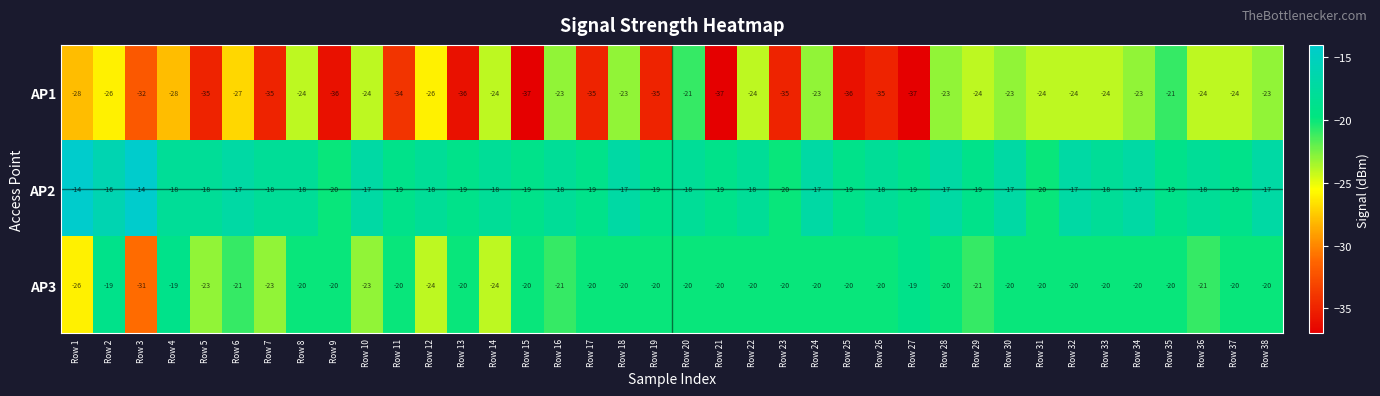

What is the sum of all AP1 values?

-1073